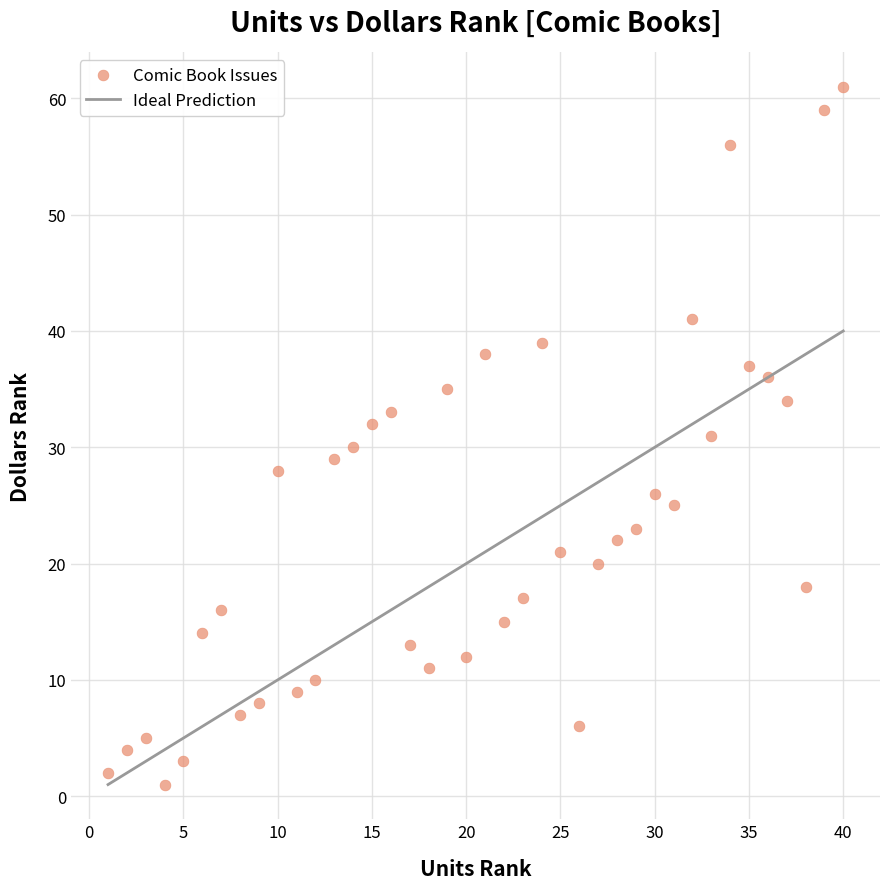

What is the range of Y values (max minus min)?

60